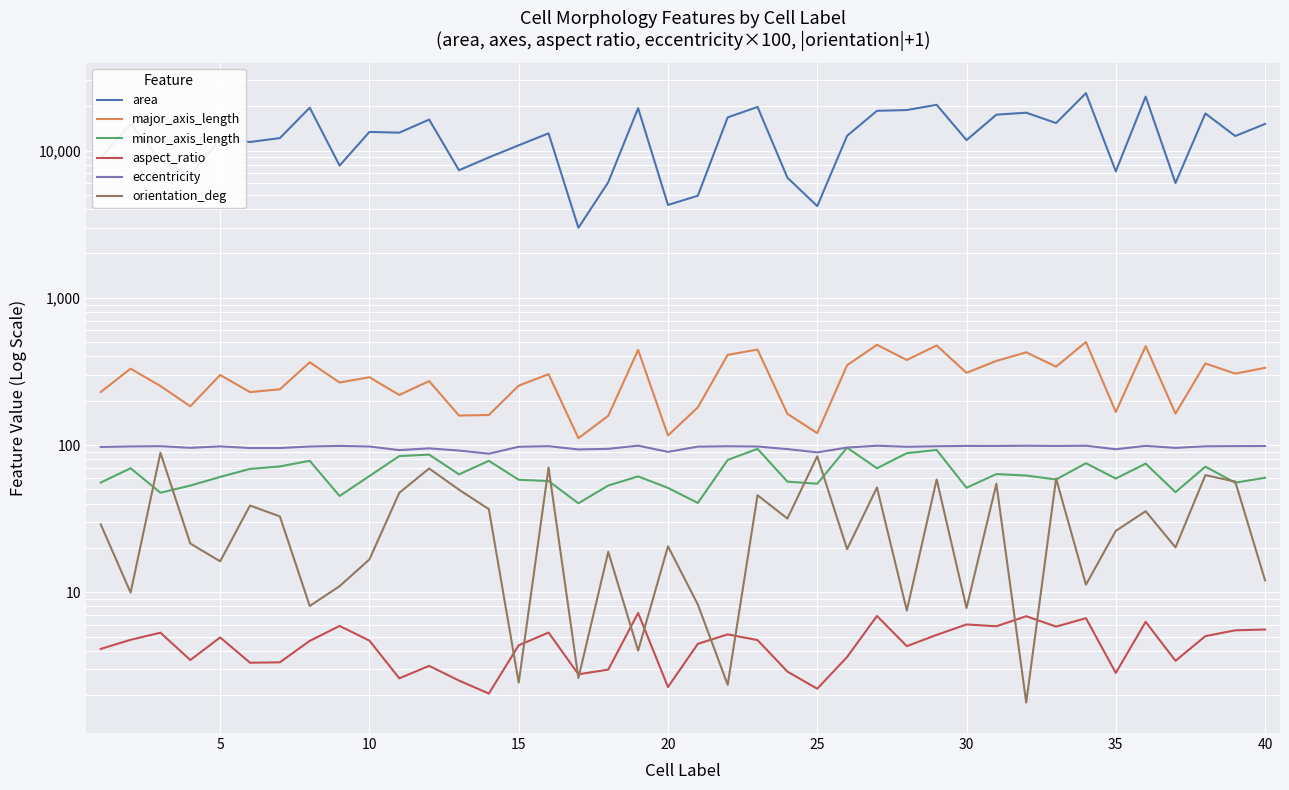

What is the minimum value for orientation_deg?

1.8